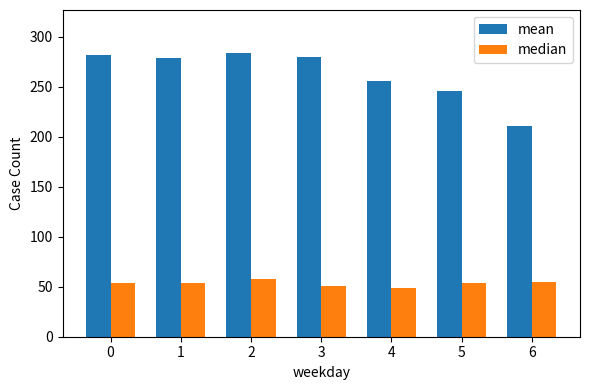

What is the total value across all series at 2?

342